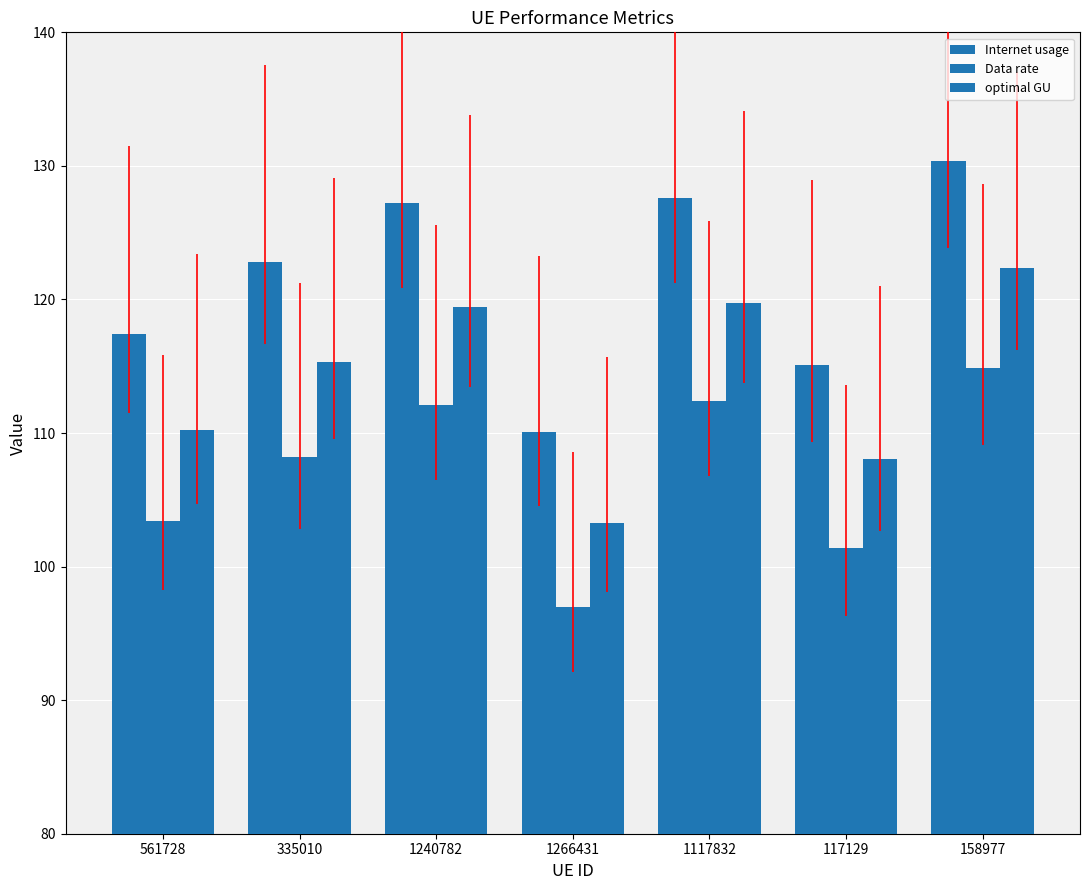

Between 335010 and 117129, which series saw the biggest shift?

Internet usage